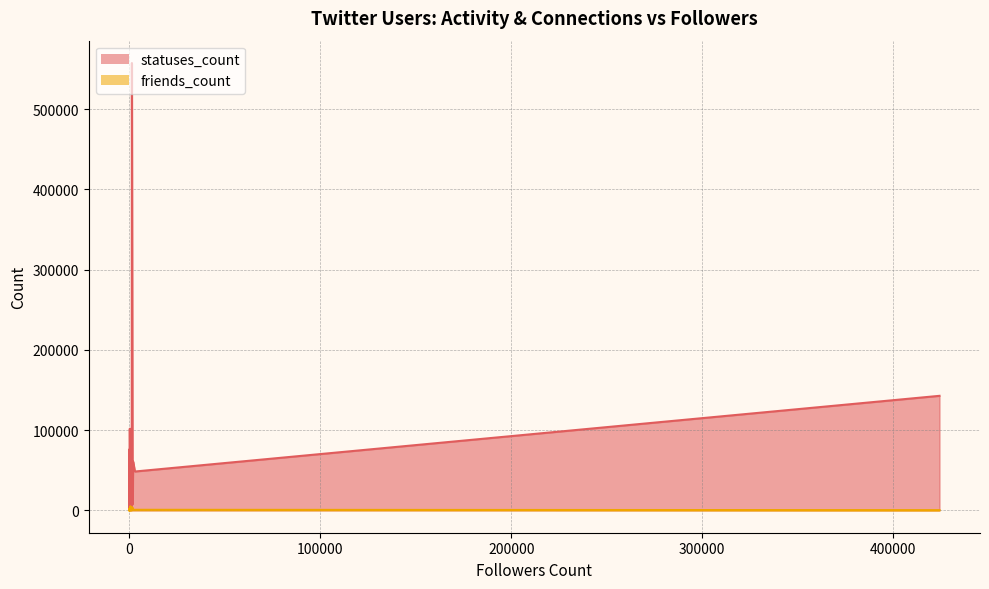

How many lines are shown in the chart?

2